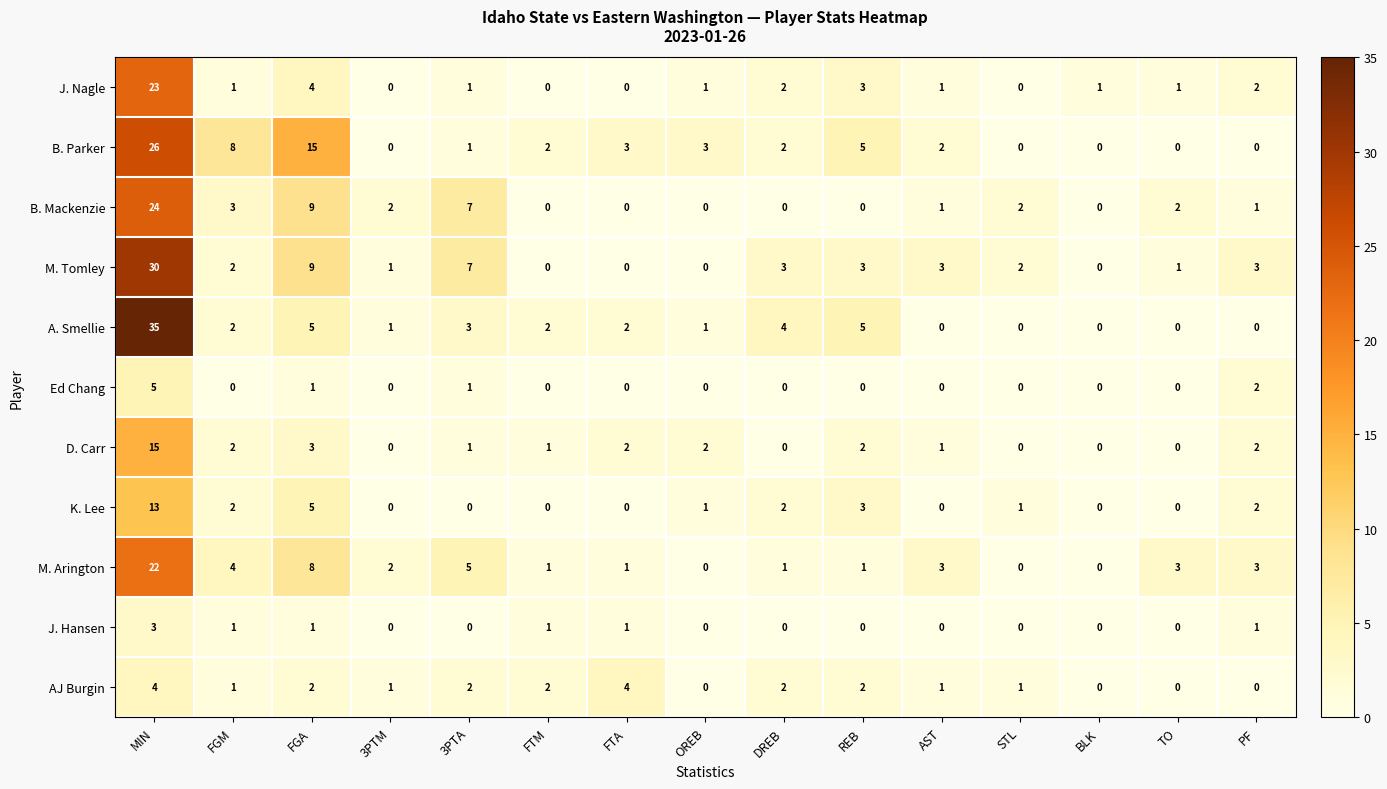

List the series in order of their peak value, lowest first.

J. Hansen, AJ Burgin, Ed Chang, K. Lee, D. Carr, M. Arington, J. Nagle, B. Mackenzie, B. Parker, M. Tomley, A. Smellie